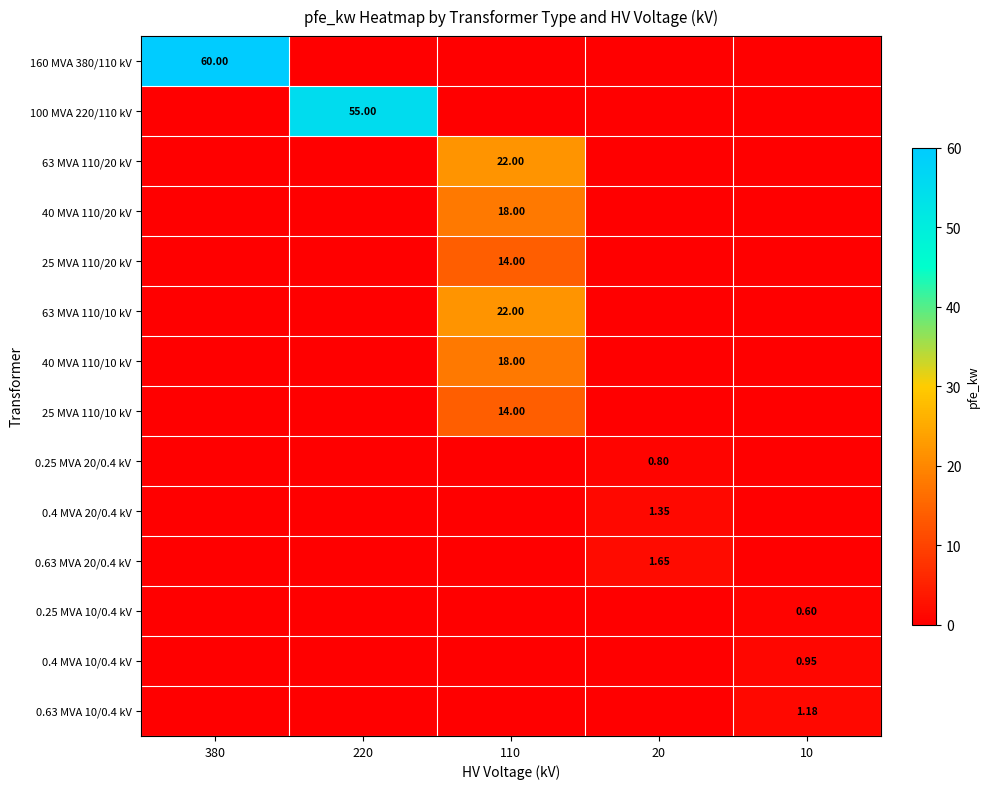

What is the spread (max minus min) of values at 110?

22.0